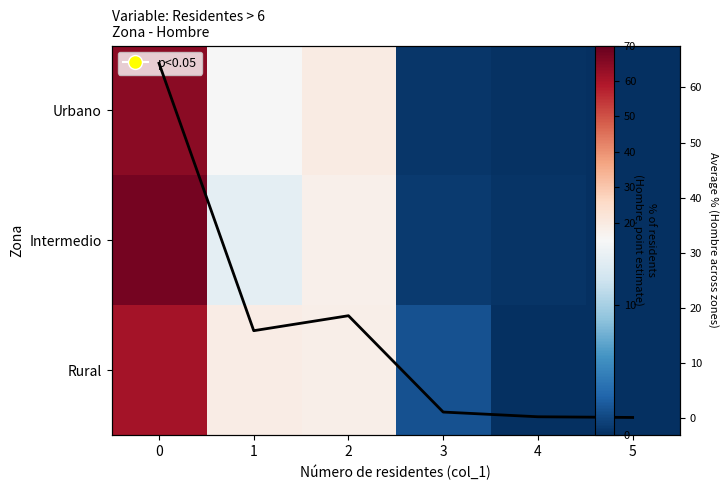

Between 1 and 4, which series saw the biggest shift?

Rural